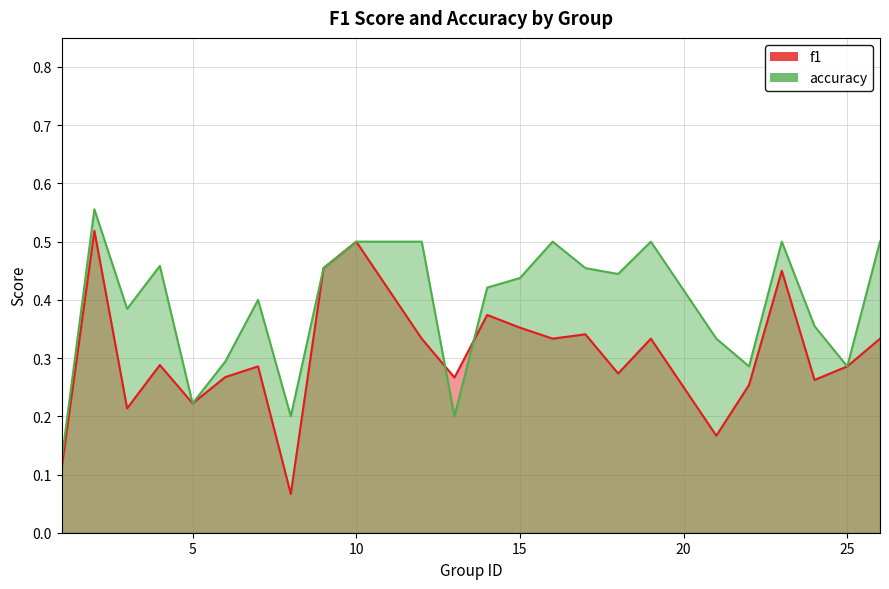

Rank the series by their average value, from highest to lowest.

accuracy, f1